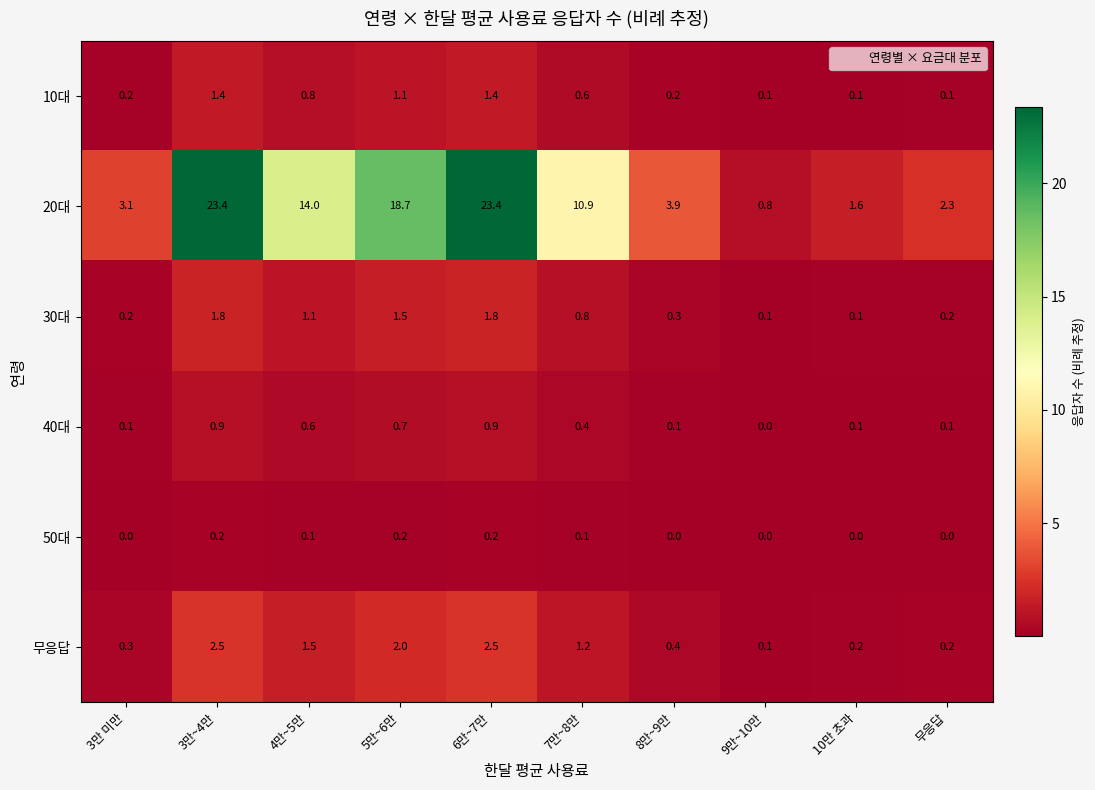

The 20대 series shows 3.1 at 3만 미만. True or false?

True